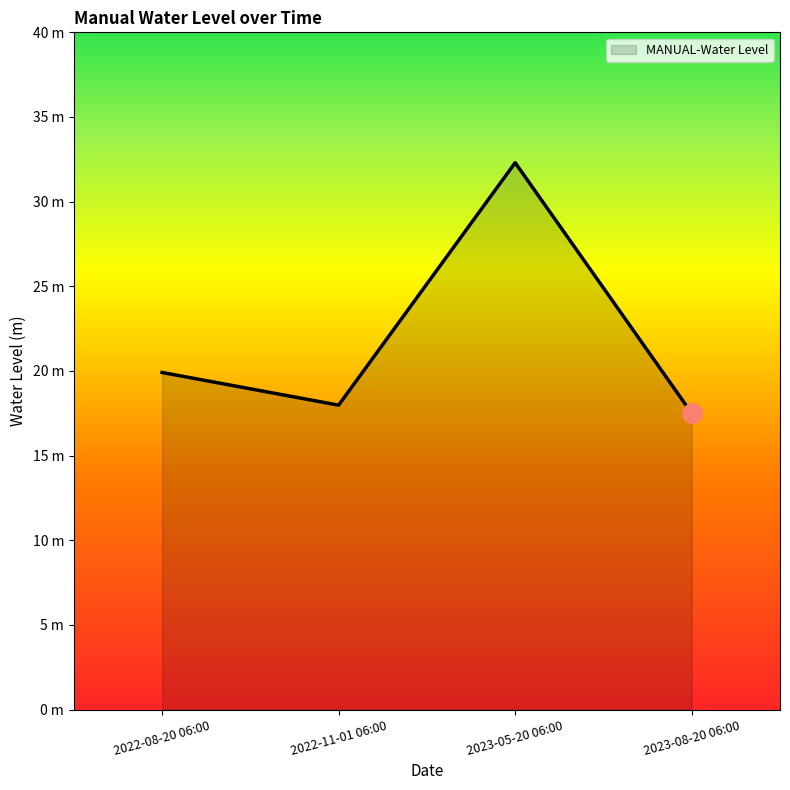

What is the change in value from 2022-08-20 06:00 to 2023-08-20 06:00?

-2.4